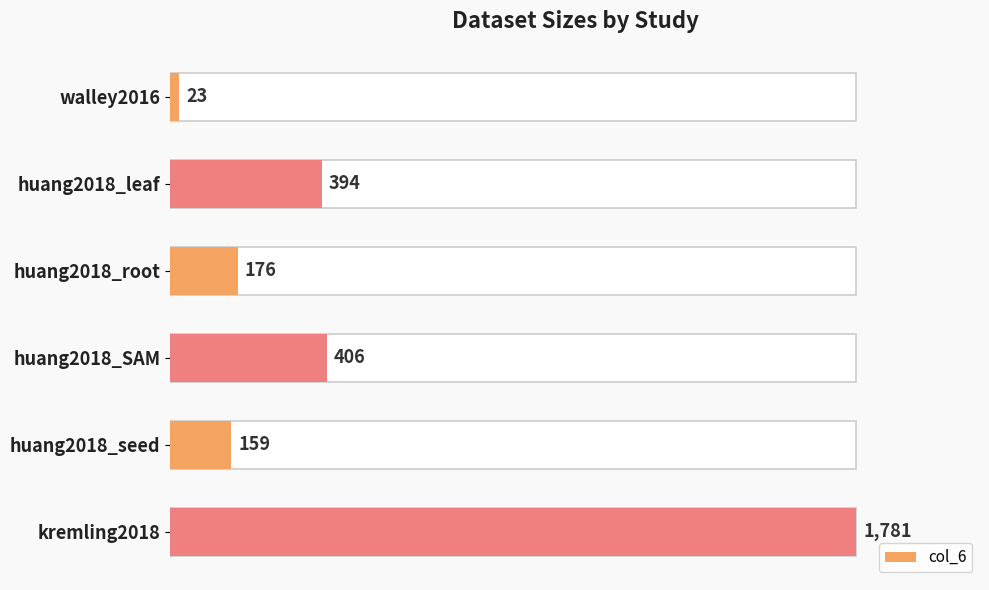

Count the number of values greater than 394.

2